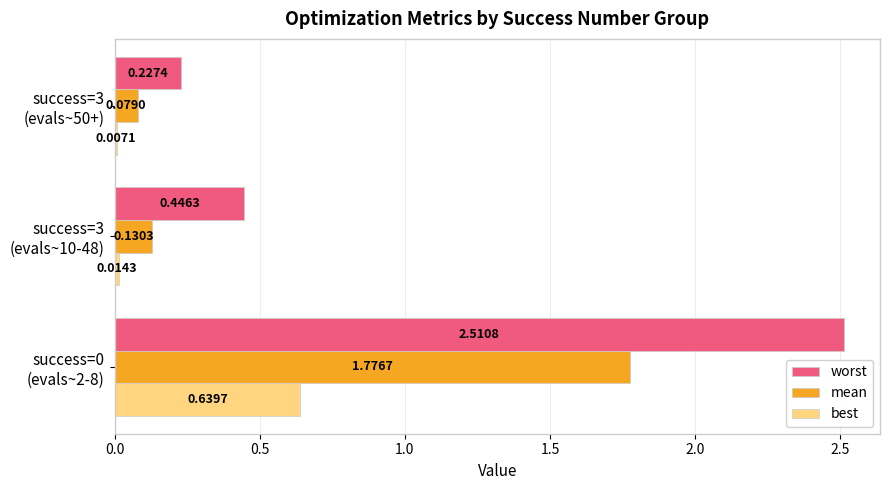

Which series has the largest total across all categories?

worst